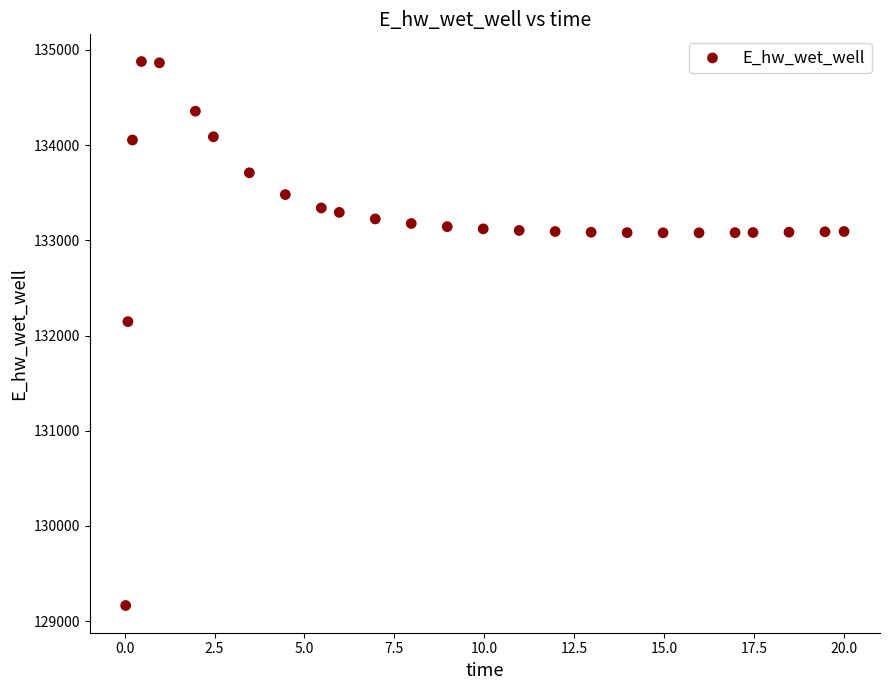

What Y value in the scatter plot is closest to 132021?

132146.1